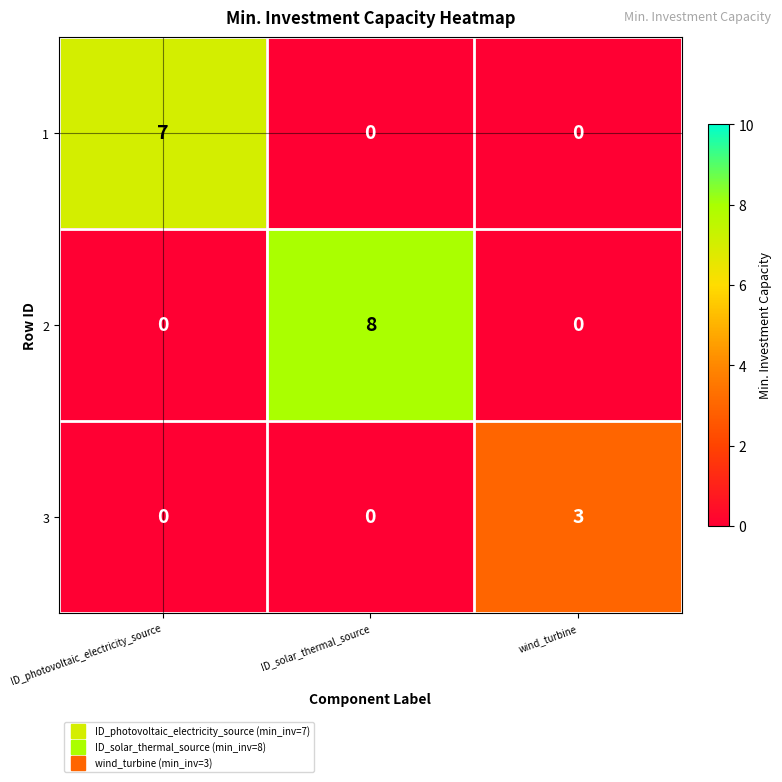

List the series in order of their overall mean, lowest first.

3, 1, 2